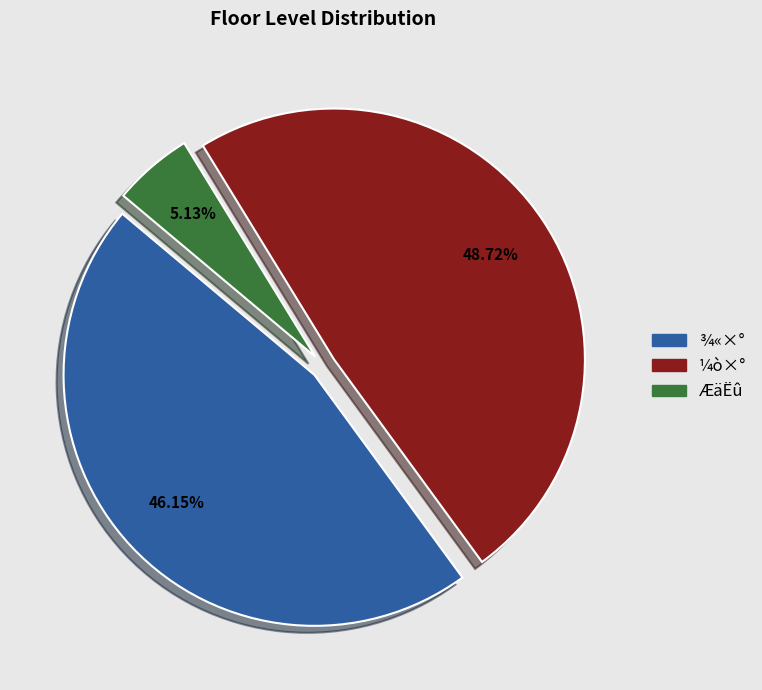

Which has a higher value, ÆäËû or ¼ò×°?

¼ò×°